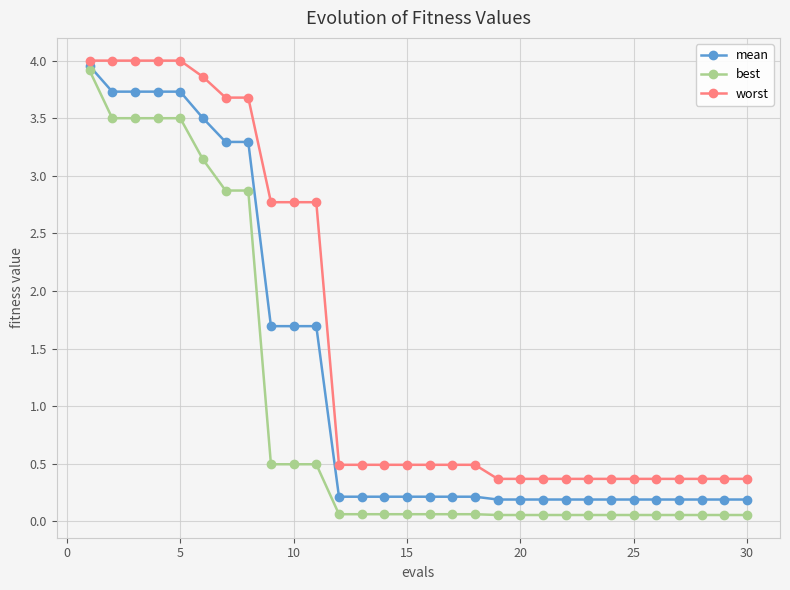

Which series has the largest range (max minus min)?

best